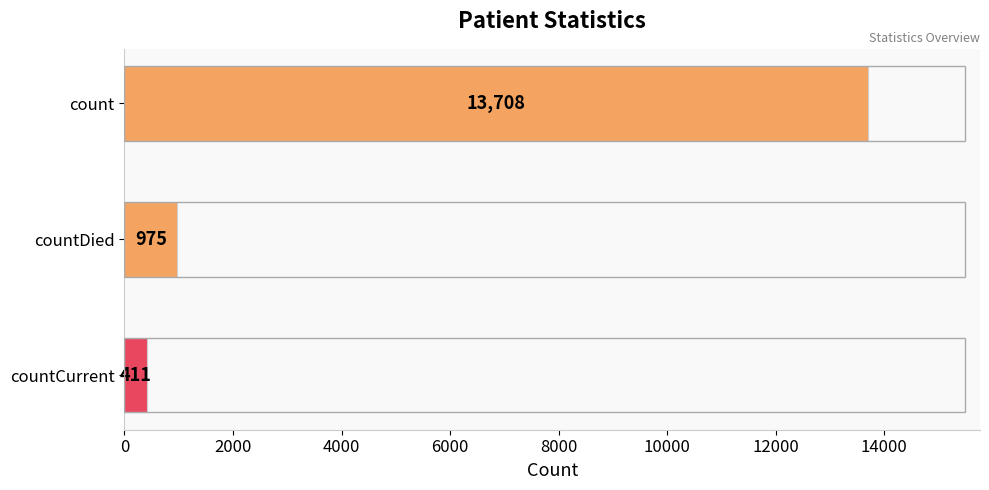

How many series are shown in this chart?

1